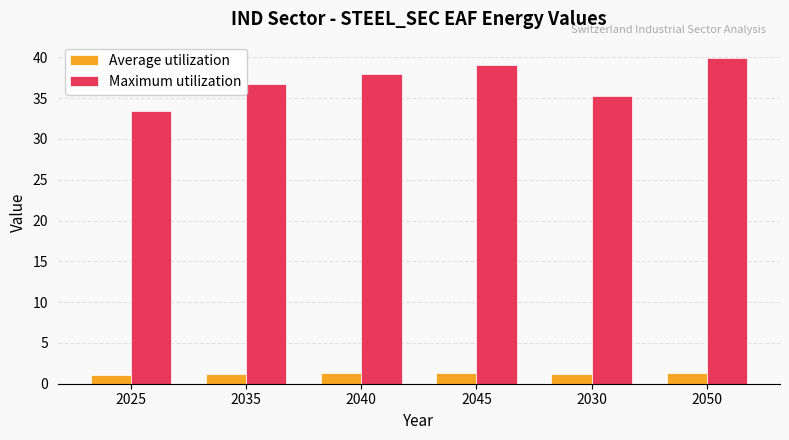

Which series has the largest range (max minus min)?

Maximum utilization